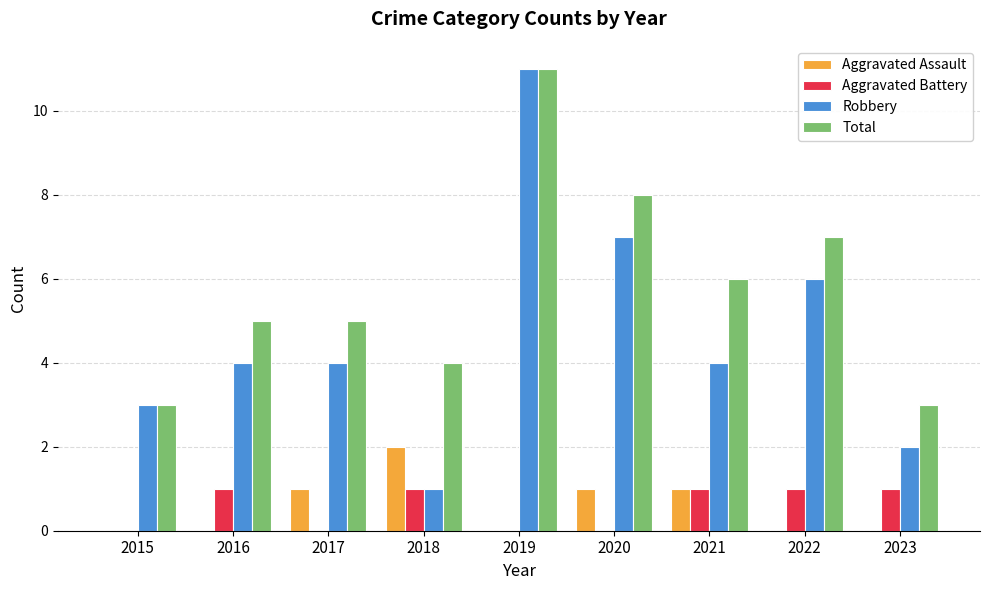

What is the difference between the Total values at 2018 and 2020?

4